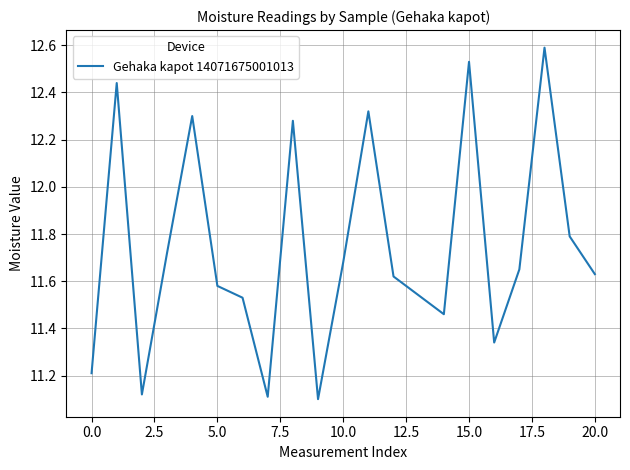

What is the greatest value displayed?

12.6